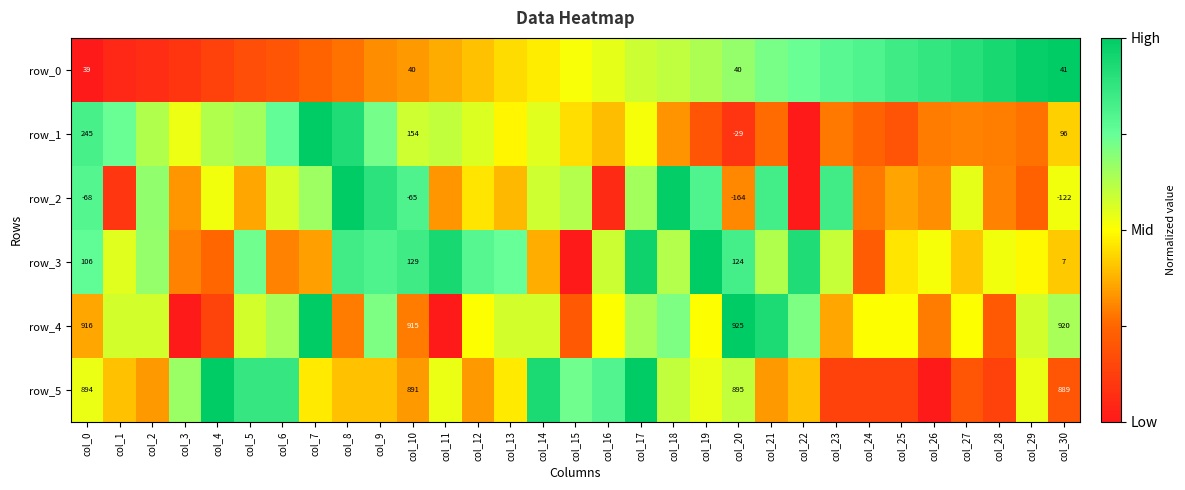

Between col_1 and col_8, which series saw the biggest shift?

row_2